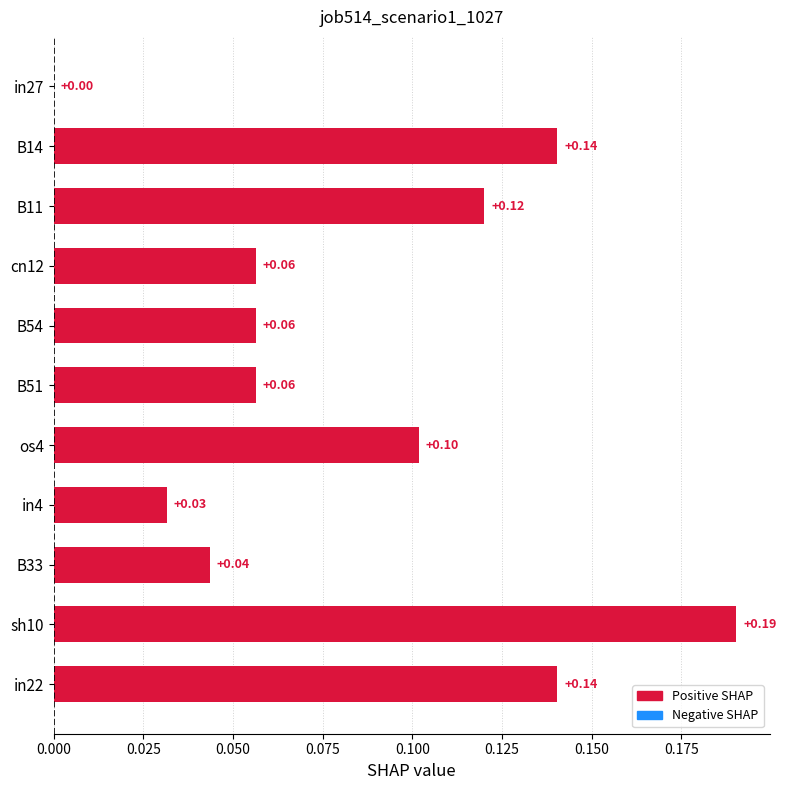

What is the sum of all values?

0.9